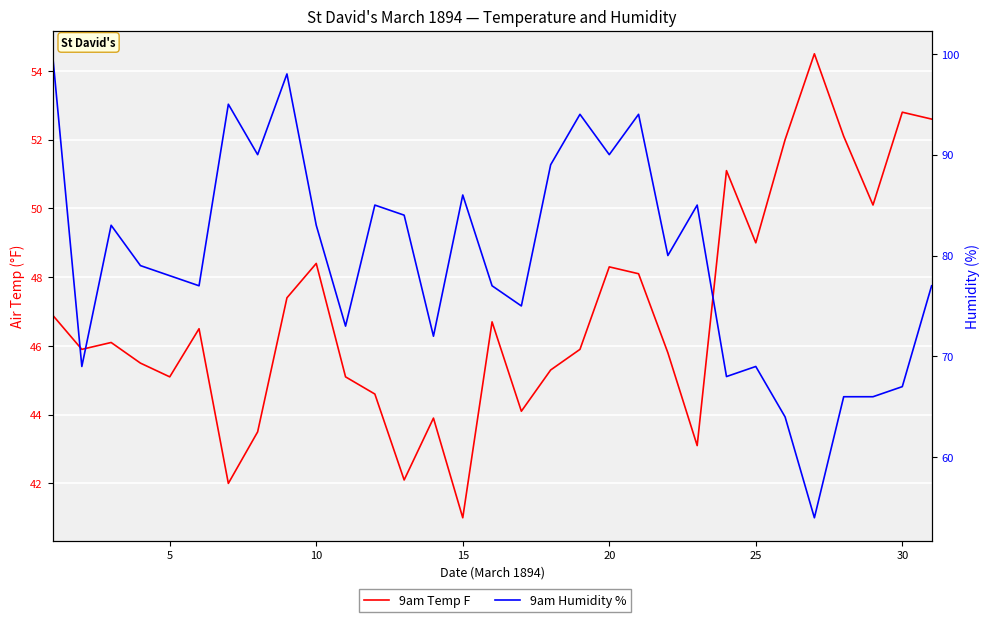

List the series in order of their overall mean, lowest first.

9am Temp F, 9am Humidity %